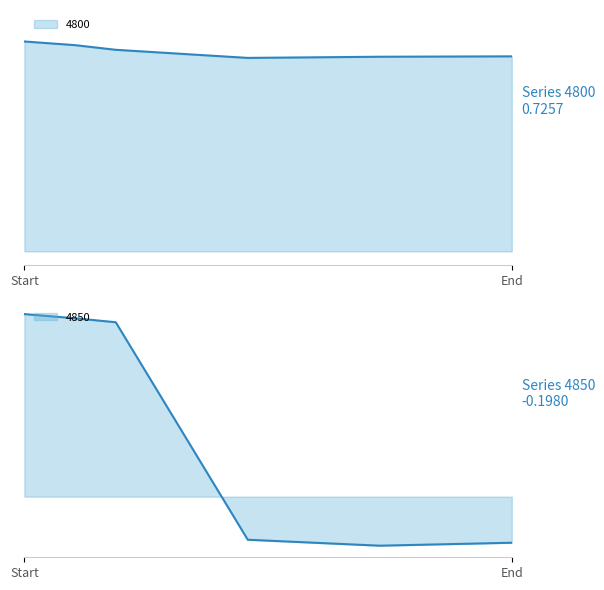

True or false: 4850 has a value of -0.3 at 0.7150684931506849.

False